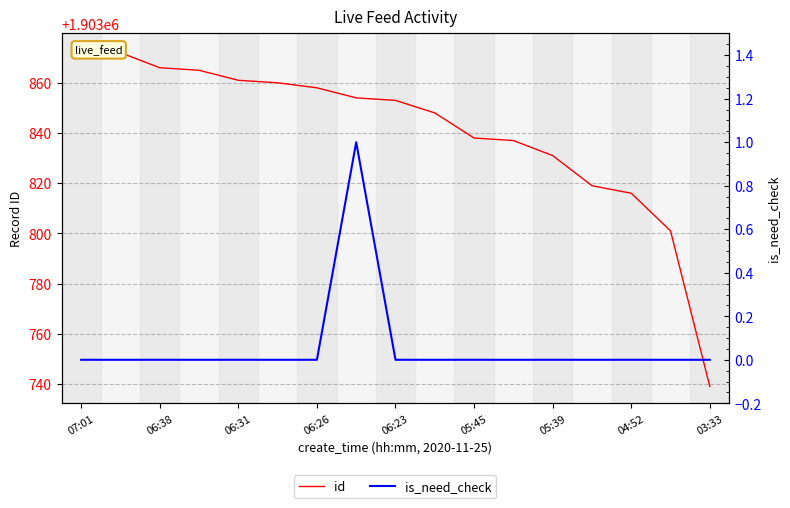

What is the difference between the maximum and second lowest values in the is_need_check series?

1